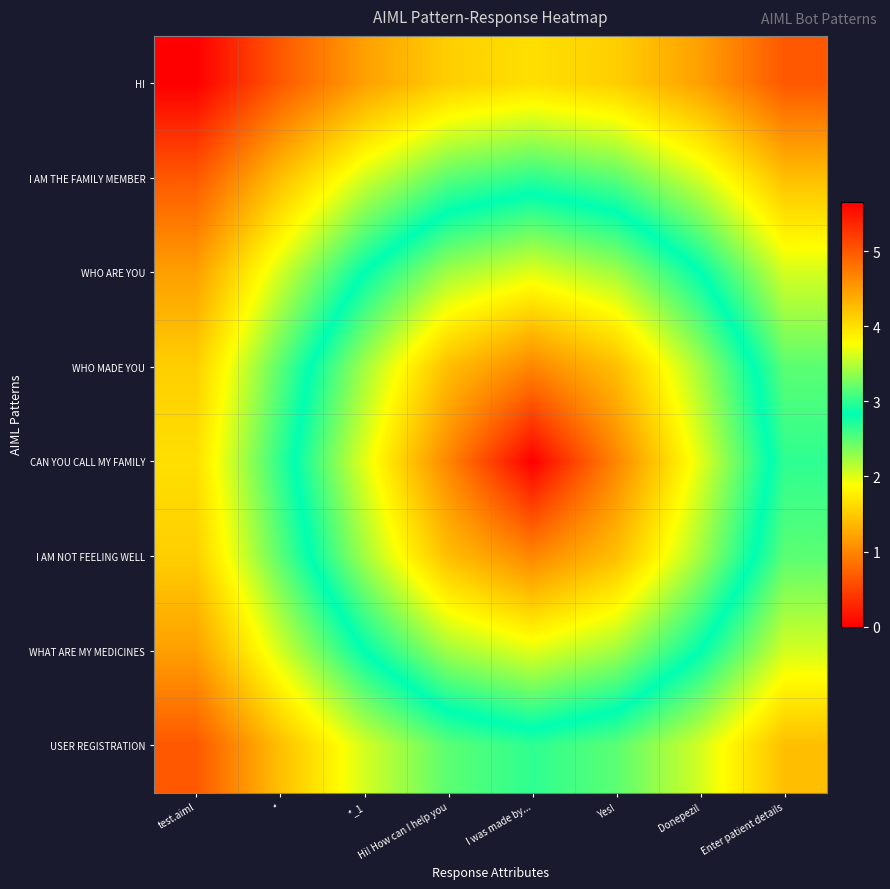

Which has a higher value, Yes! or Hi! How can I help you?

Yes!